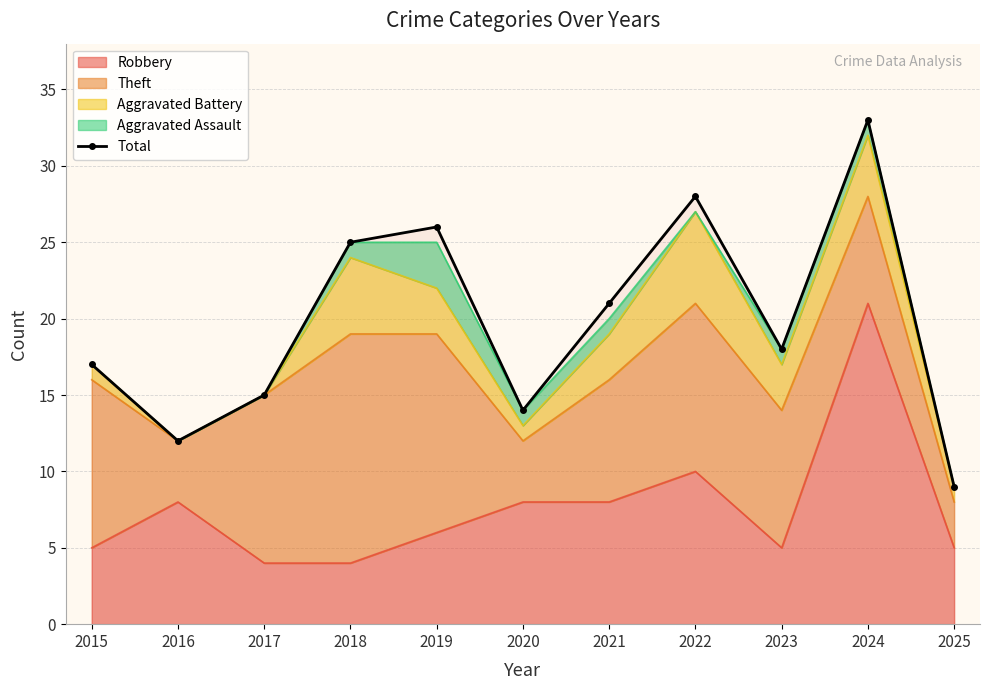

List the labels in order of value, largest first.

2024, 2022, 2019, 2018, 2021, 2023, 2015, 2017, 2020, 2016, 2025